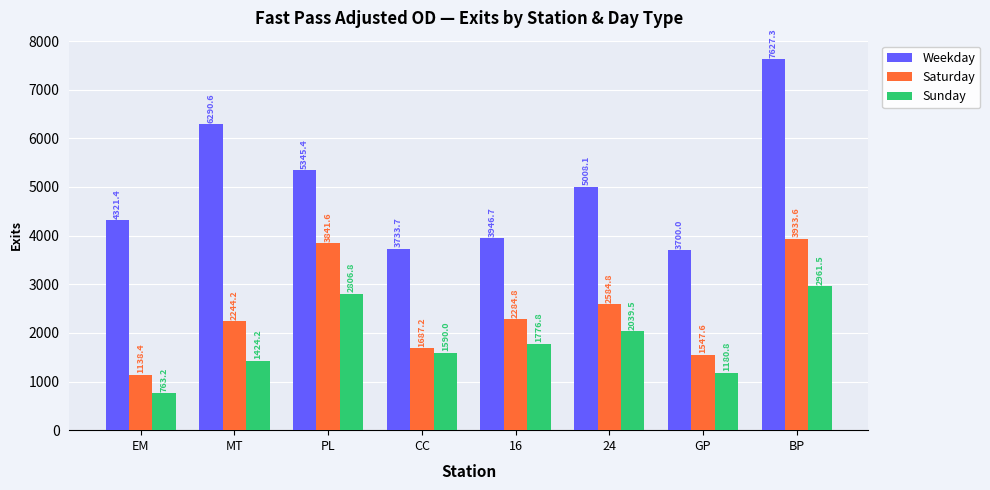

The value of Saturday at 24 is 1048.0. True or false?

False